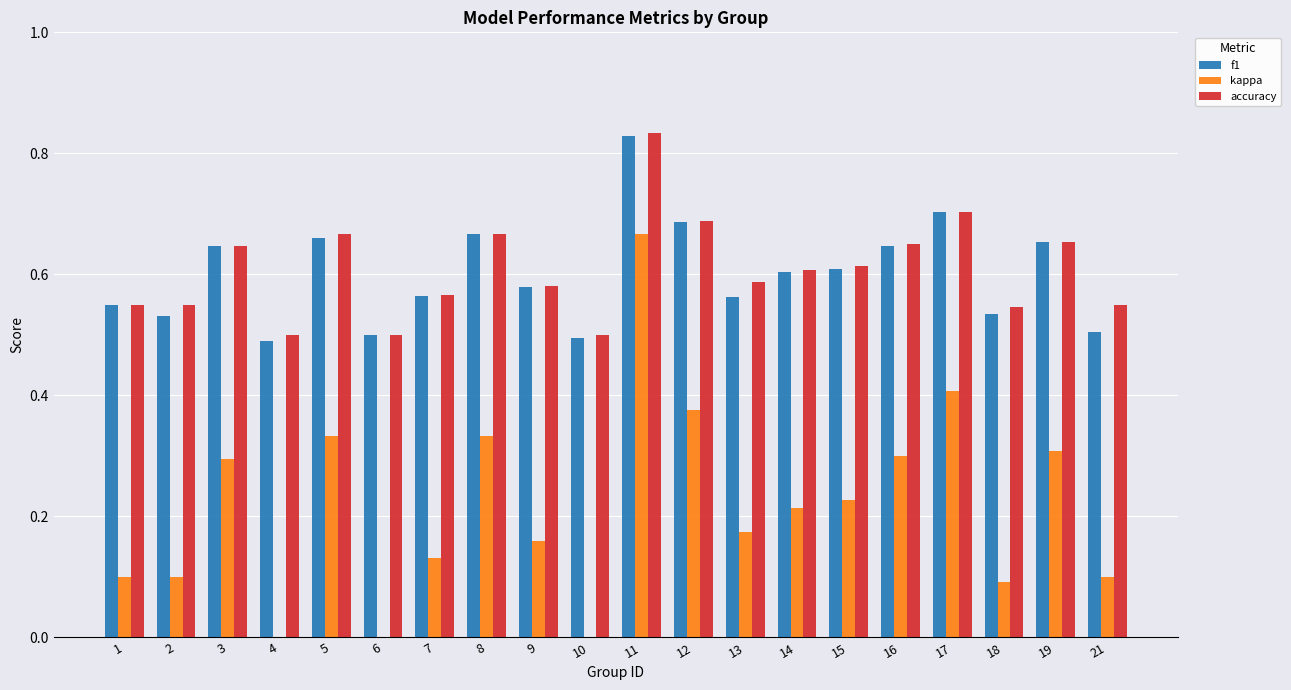

At which category is the sum across all series the highest?

11